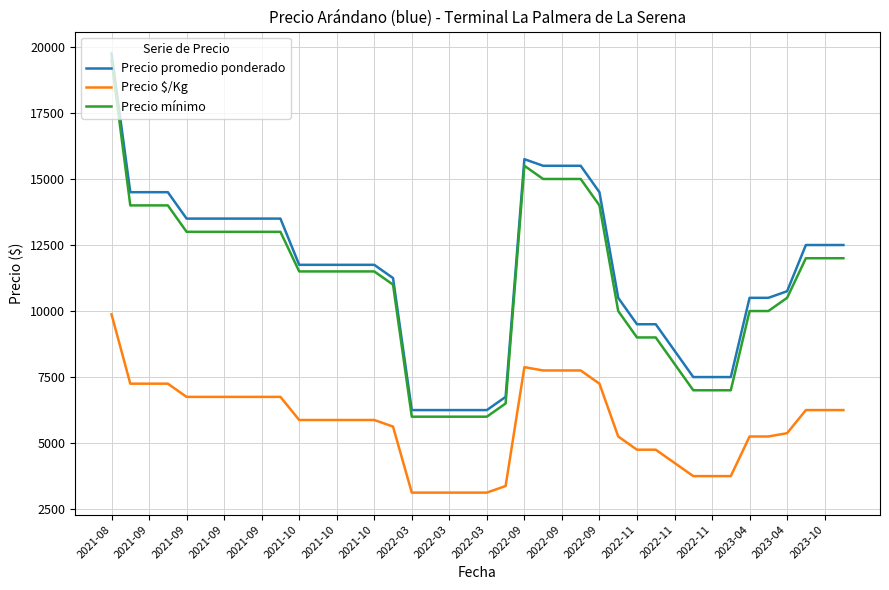

True or false: Precio $/Kg and Precio promedio ponderado cross at least once.

False